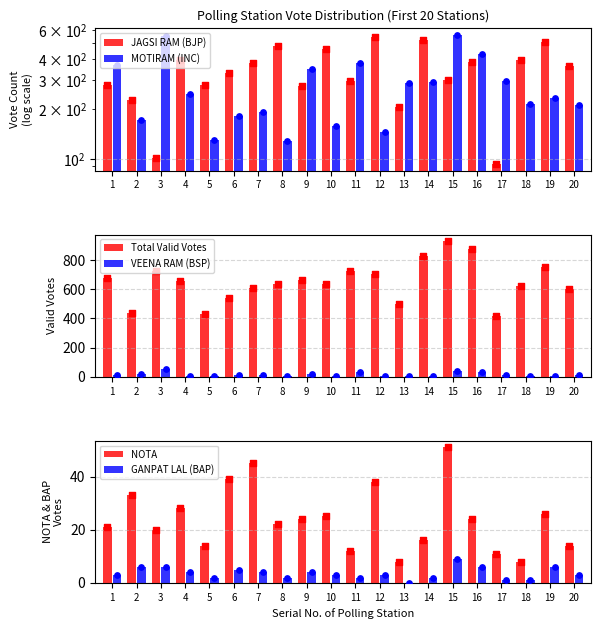

At how many categories does at least one series exceed 503?

16